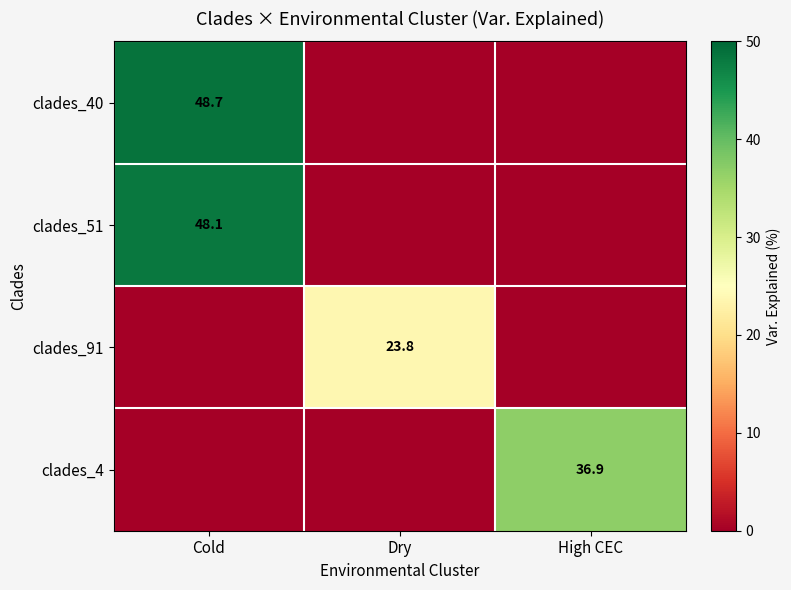

True or false: clades_40 has a value of 17.0 at Cold.

False